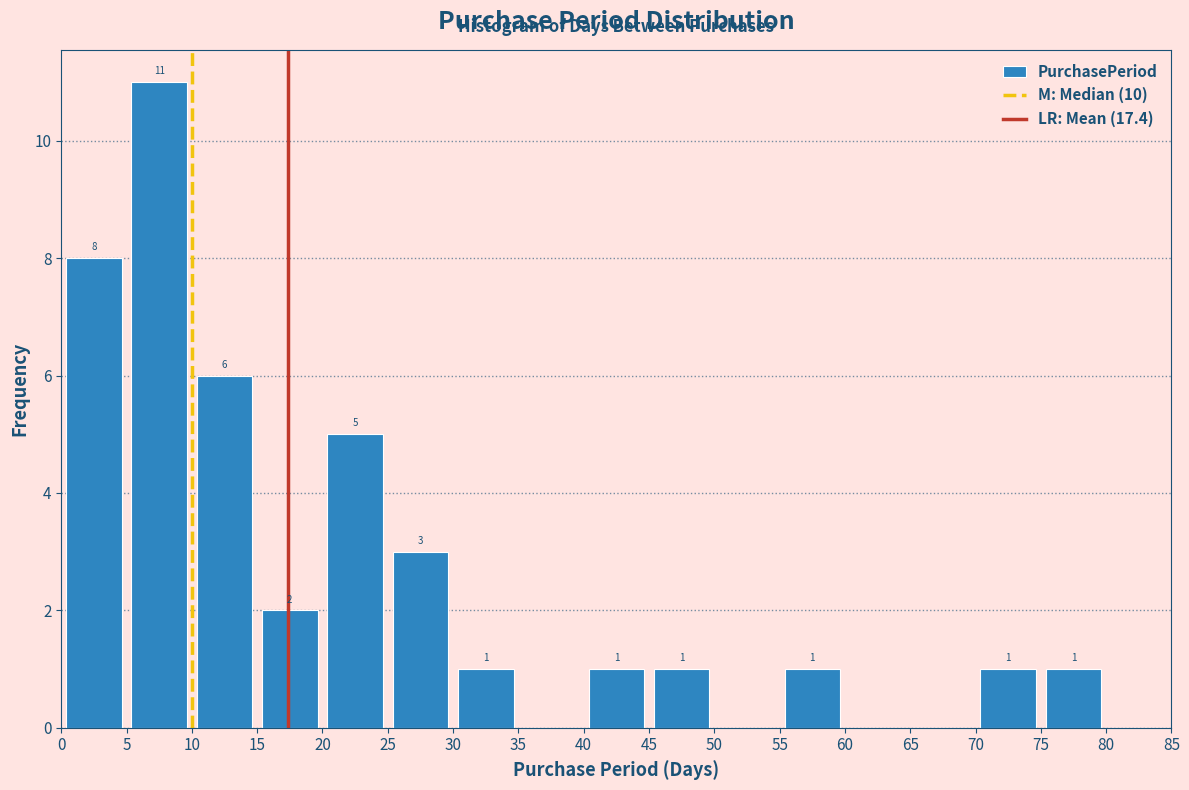

Which range on the x-axis has the tallest bar?

5 to 10